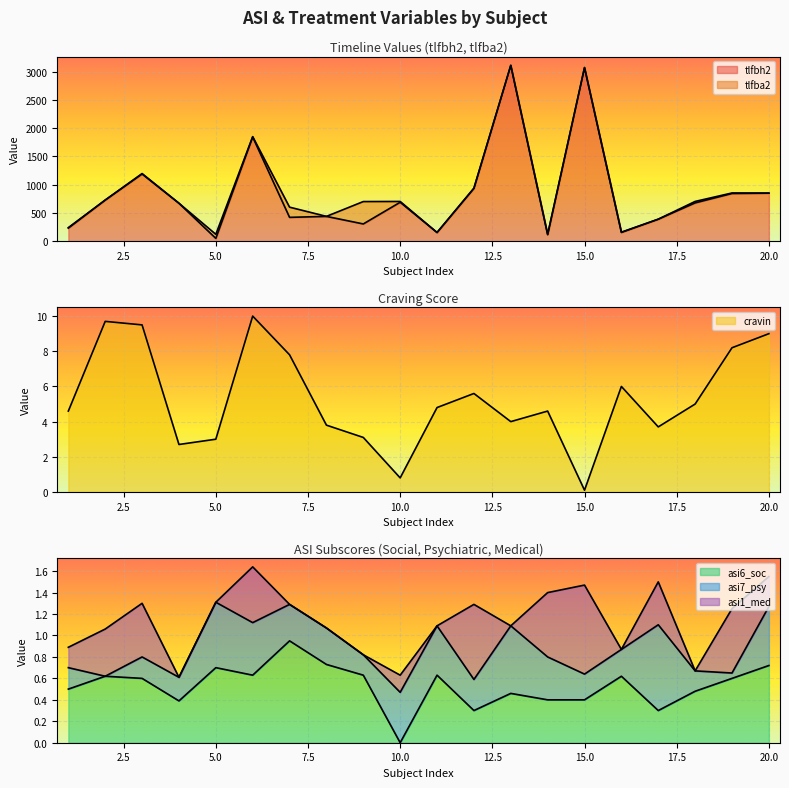

What is the difference between the tlfbh2 values at 8 and 17?

49.9